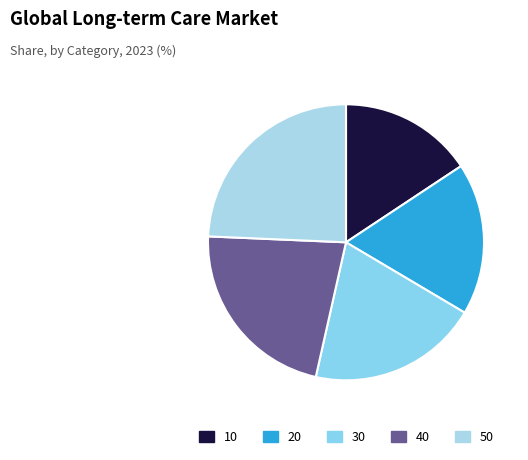

To the nearest percent, what percentage of the pie is 30?

20%